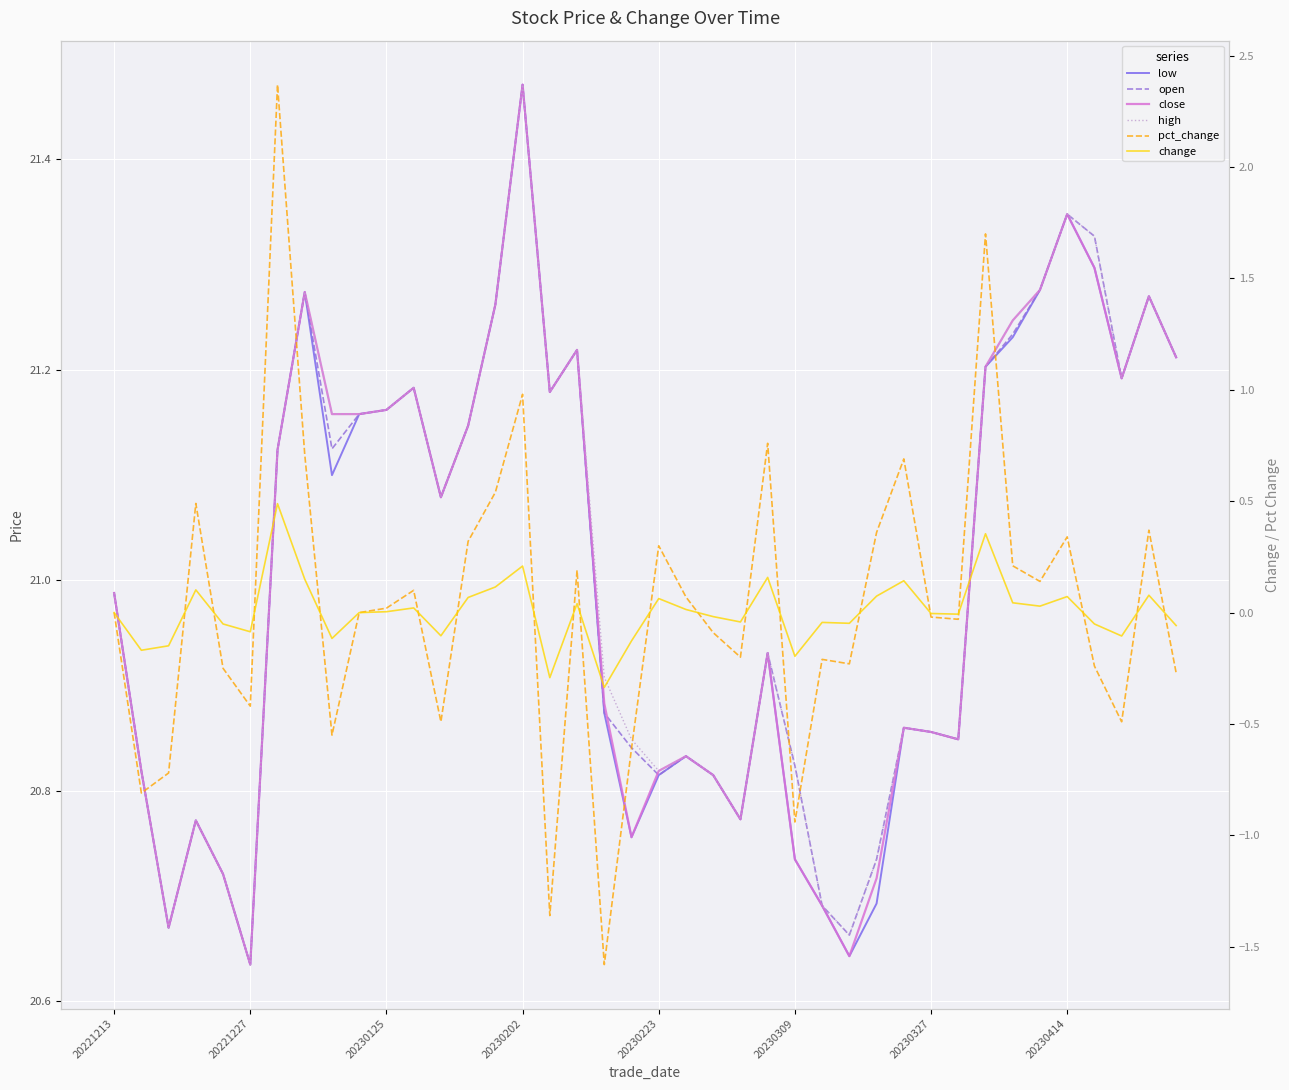

What position from the right is 37?

3